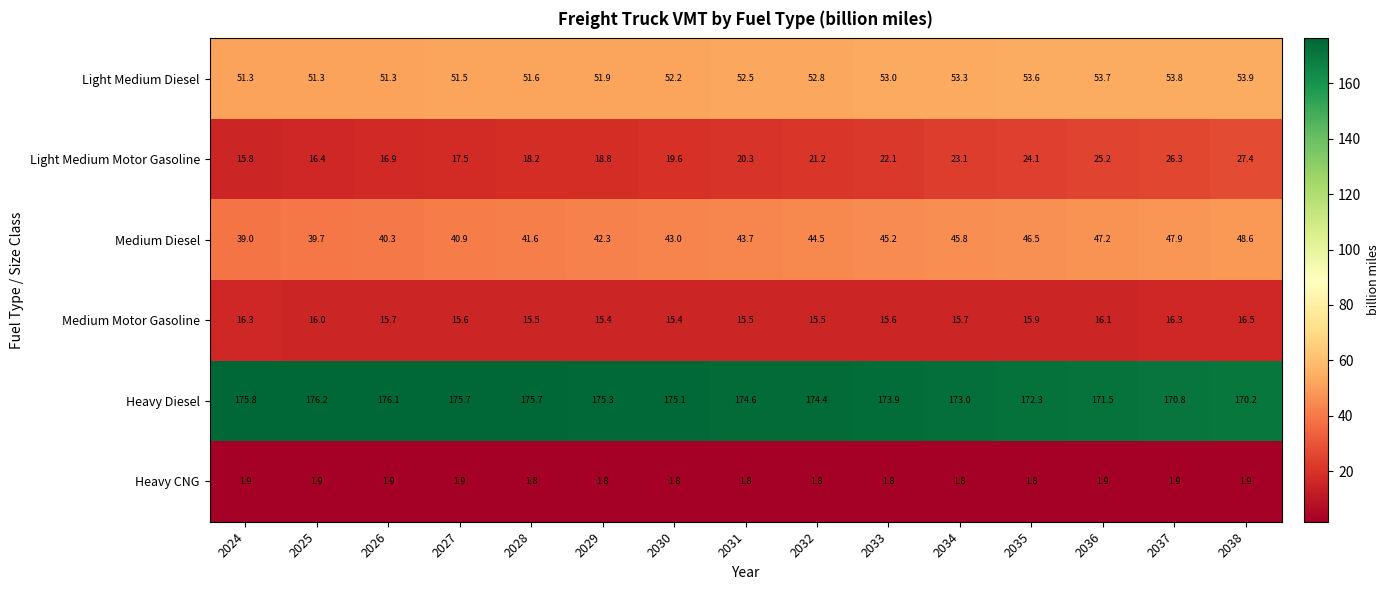

What is the difference between the highest and lowest values at 2036?

169.6